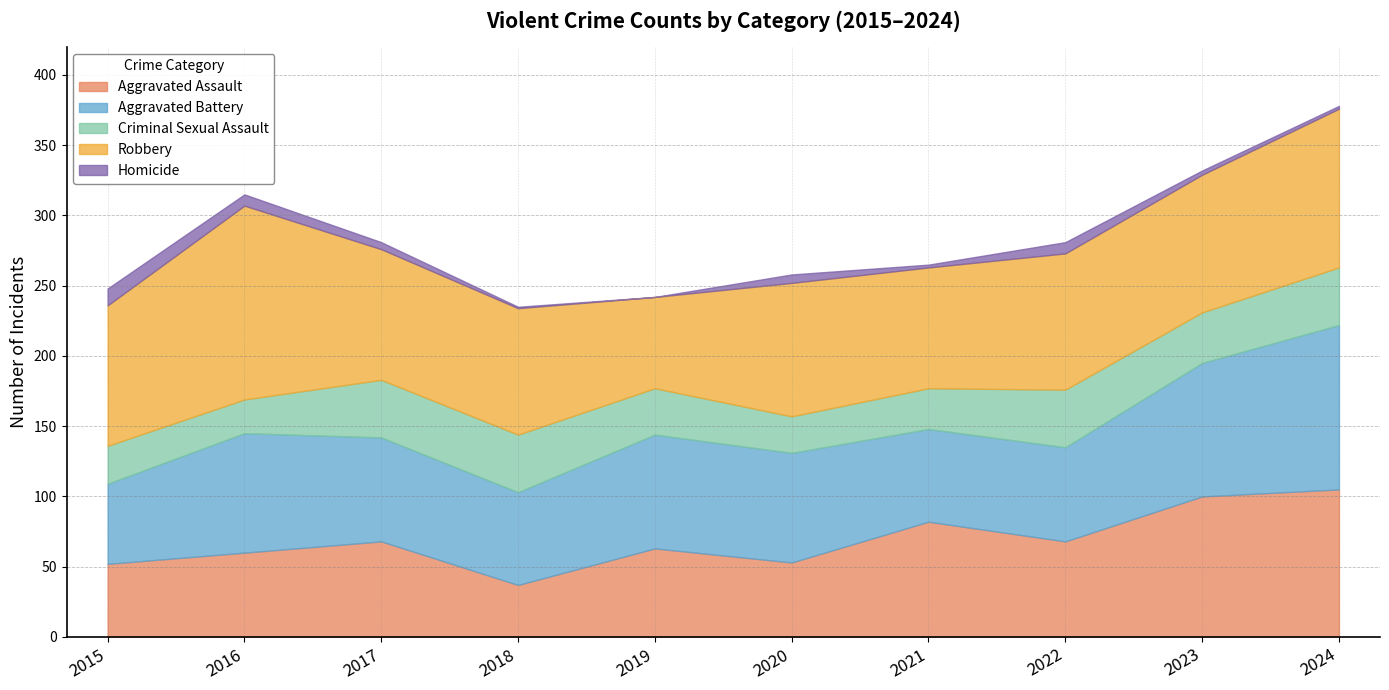

At which category does the chart reach its peak across all series?

2016